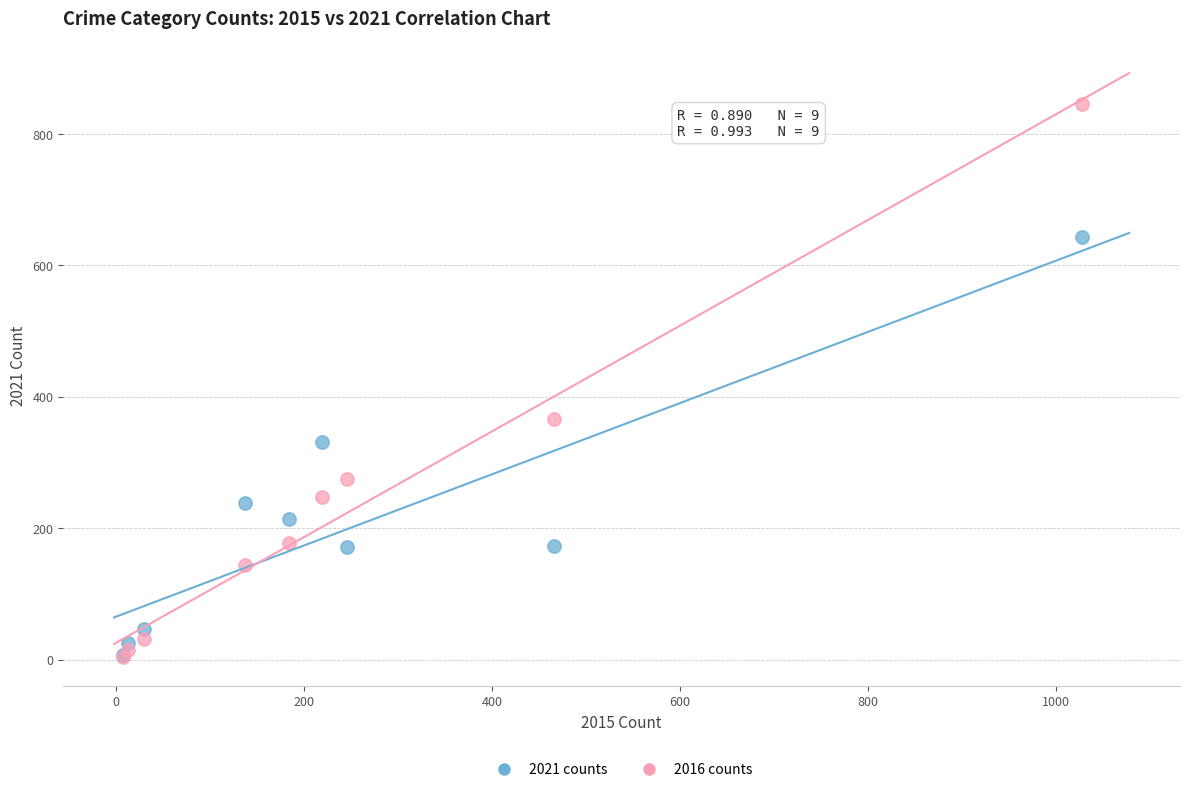

Which series has the widest spread of Y values?

2016 counts